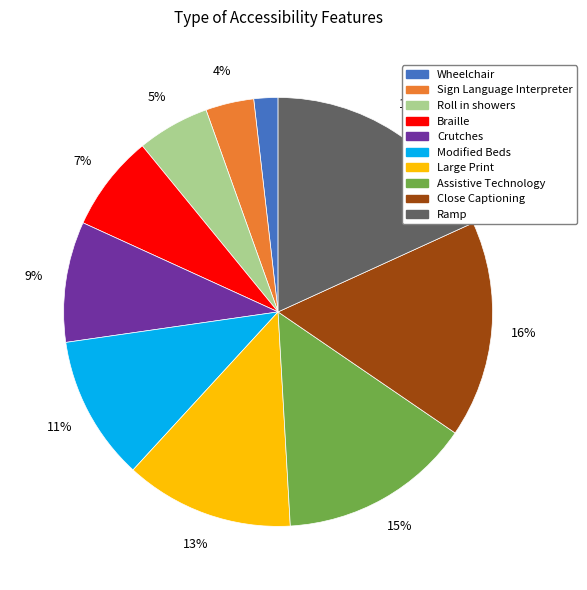

Combined, do Assistive Technology and Close Captioning account for over 50%?

No